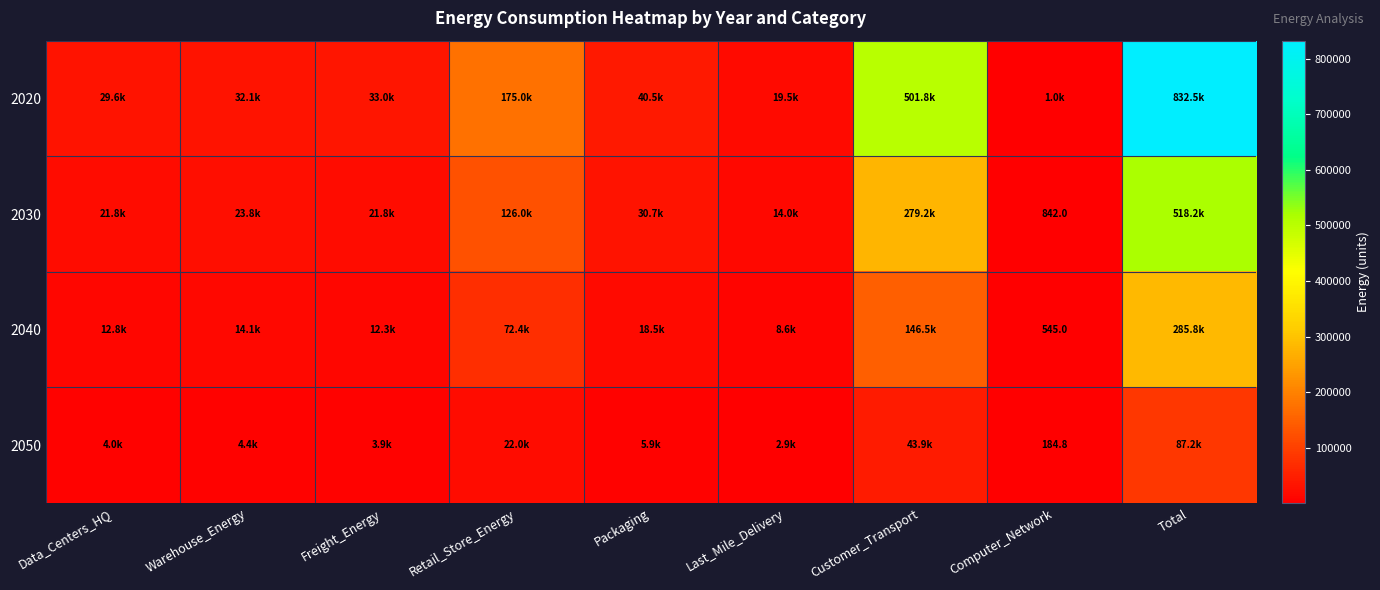

At which label does 2040 first exceed 14099?

Warehouse_Energy